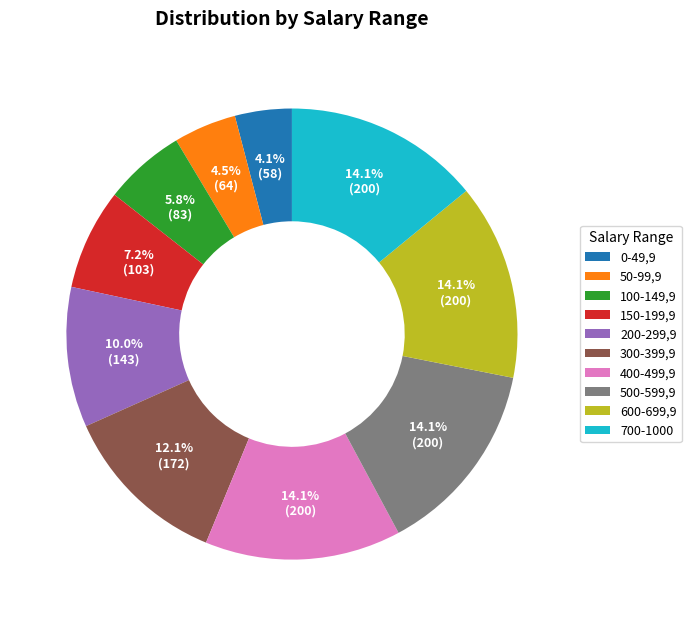

Is there a majority slice in this chart?

No